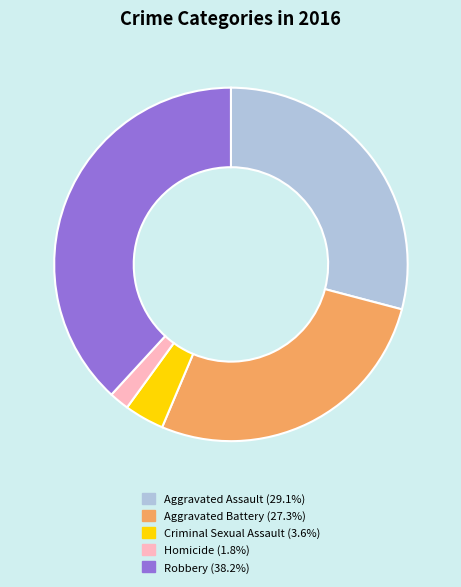

What is the ratio of the value at Homicide to the value at Criminal Sexual Assault?

0.5